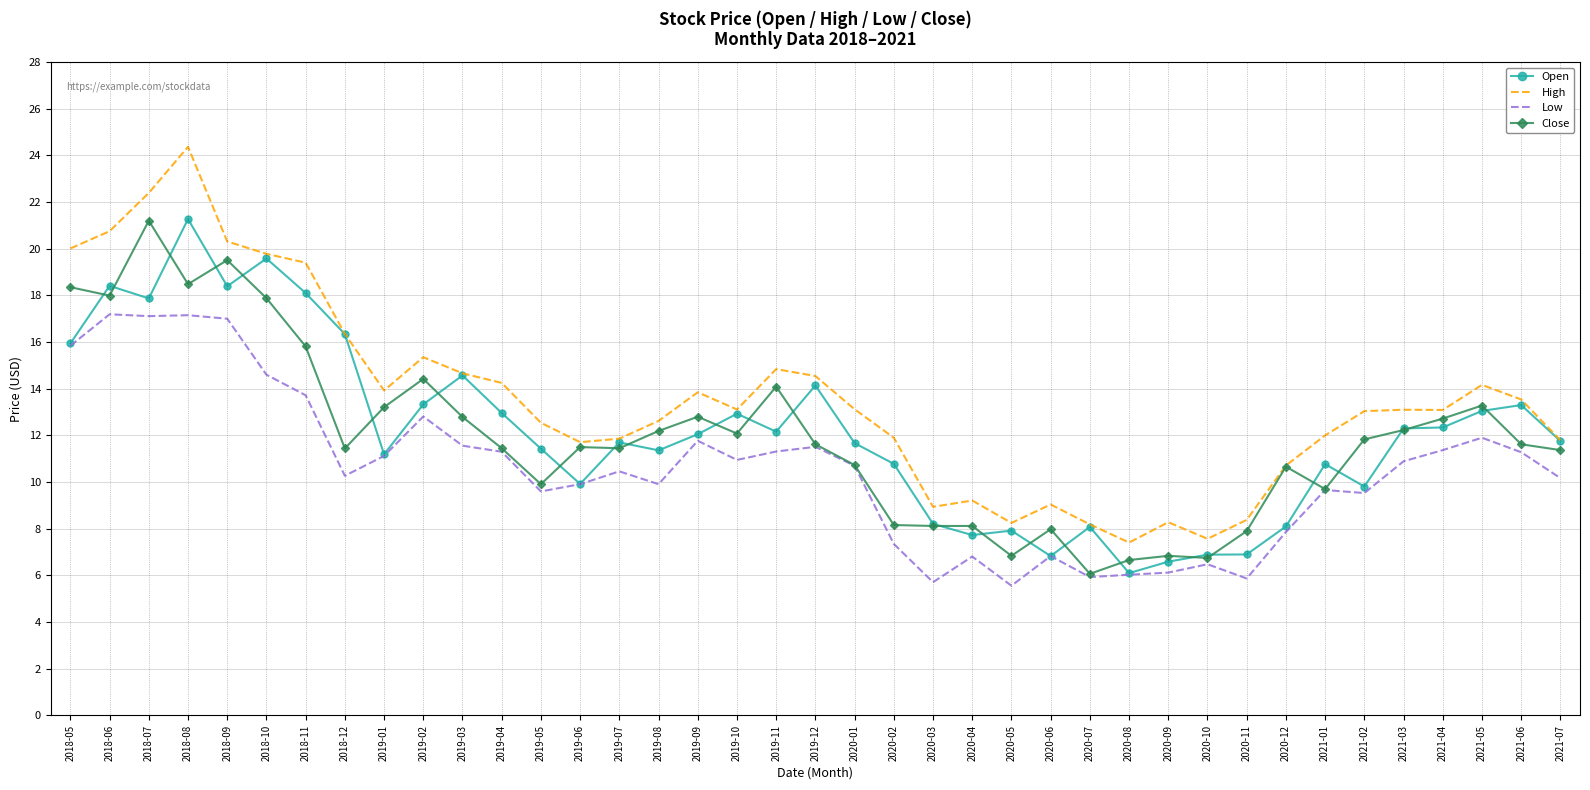

Which series has the largest range (max minus min)?

High